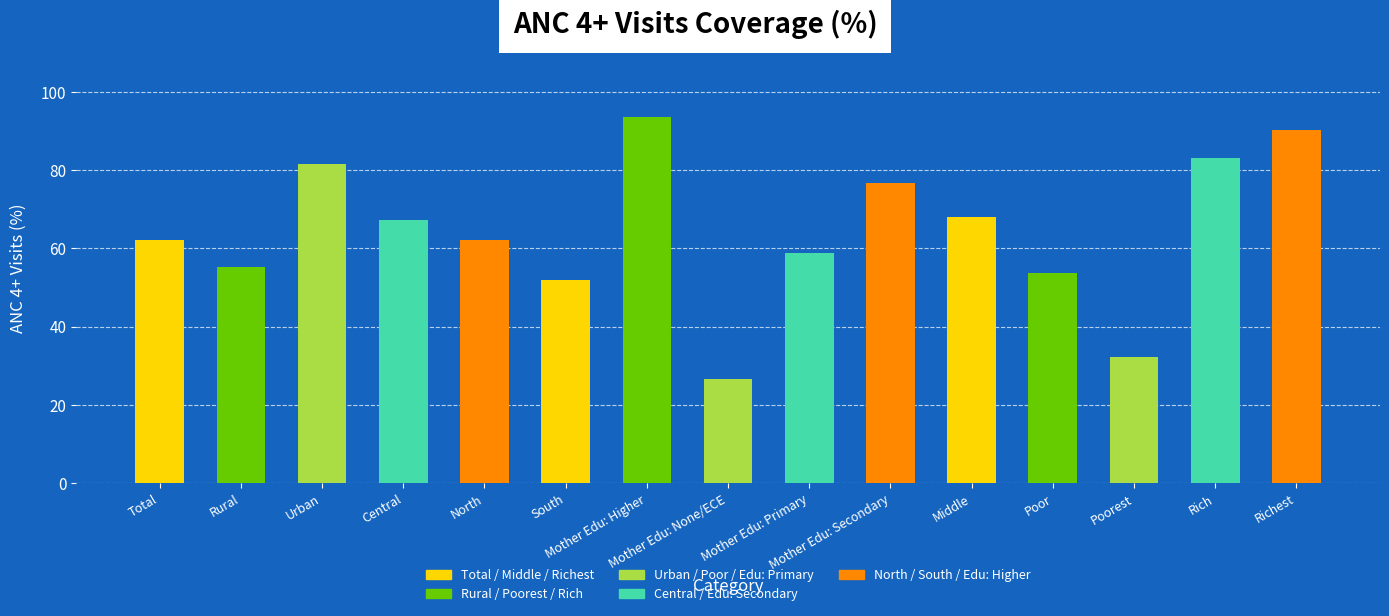

List the labels in order of value, largest first.

Mother Edu: Higher, Richest, Rich, Urban, Mother Edu: Secondary, Middle, Central, Total, North, Mother Edu: Primary, Rural, Poor, South, Poorest, Mother Edu: None/ECE